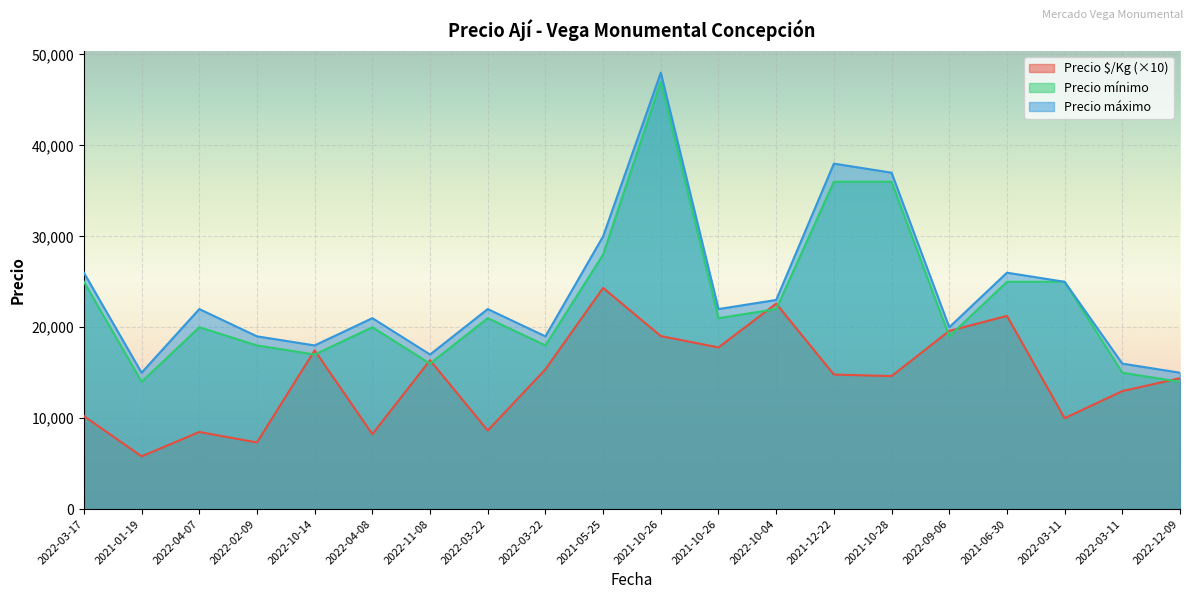

Where is Precio $/Kg nearest to the value 15065?

2021-12-22